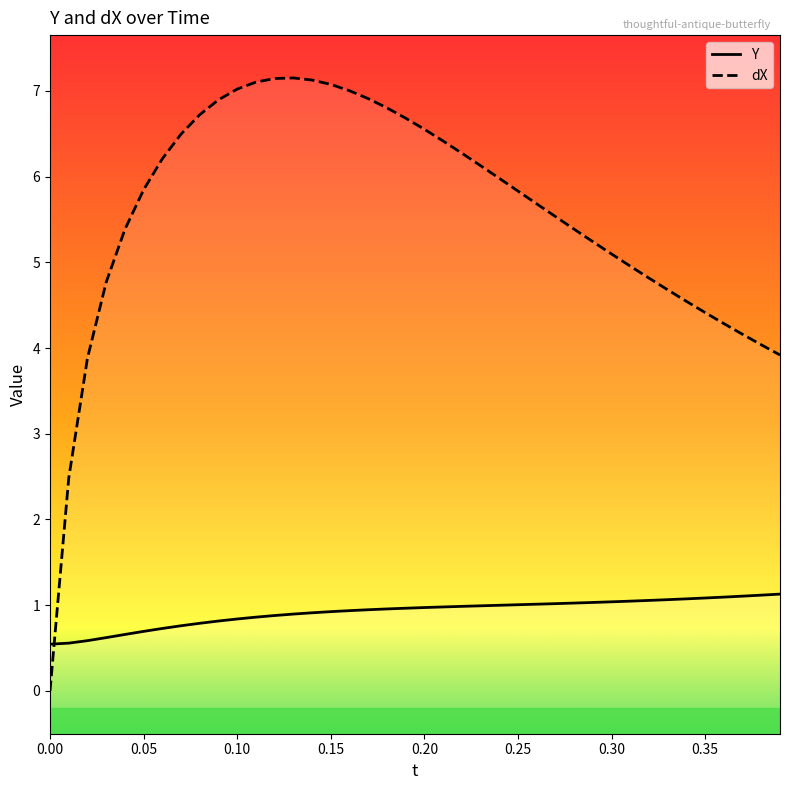

True or false: Y has a value of 0.4 at 0.25.

False